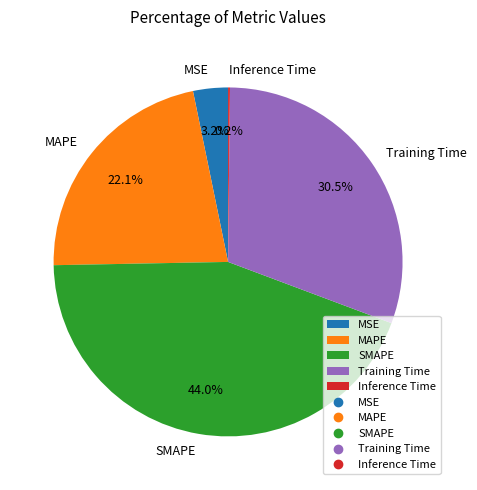

How much of the chart is everything except Training Time?

69.5%